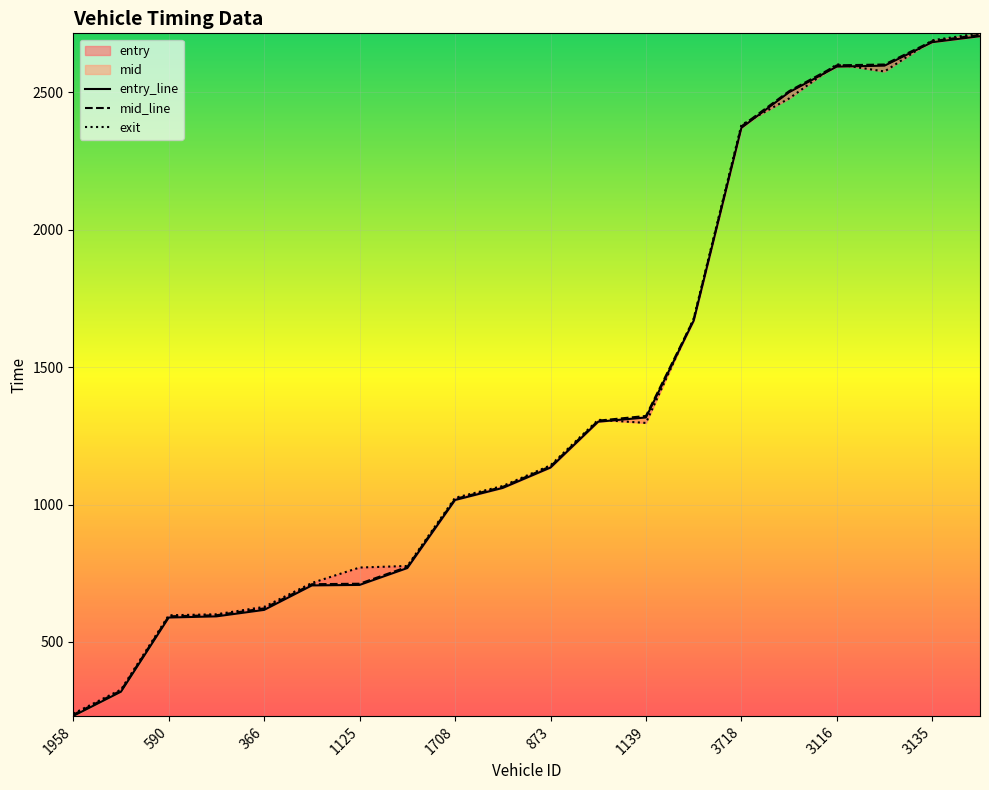

What is the label of the 10th point from the left?

1120